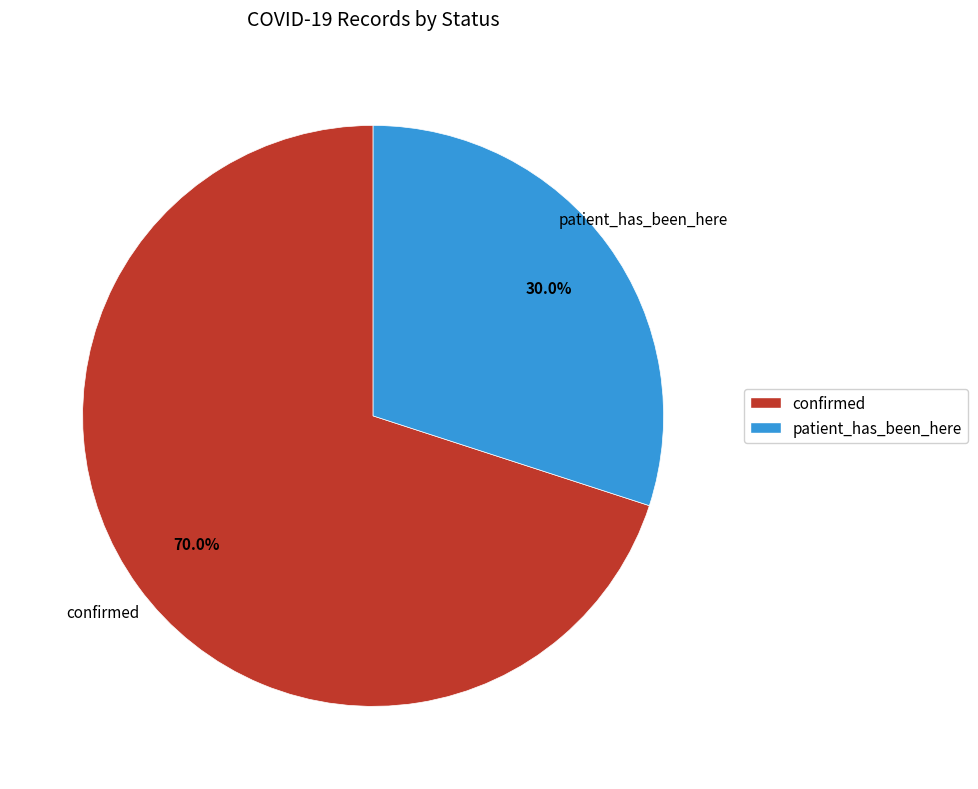

What is the ratio of the value at patient_has_been_here to the value at confirmed?

0.4